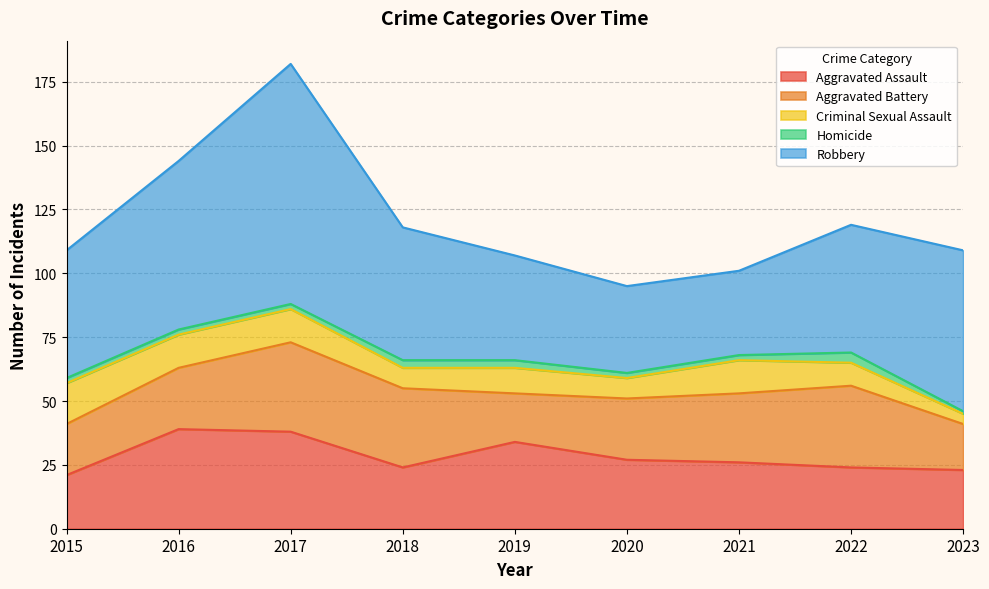

The value of Aggravated Assault at 2021 is 10. True or false?

False